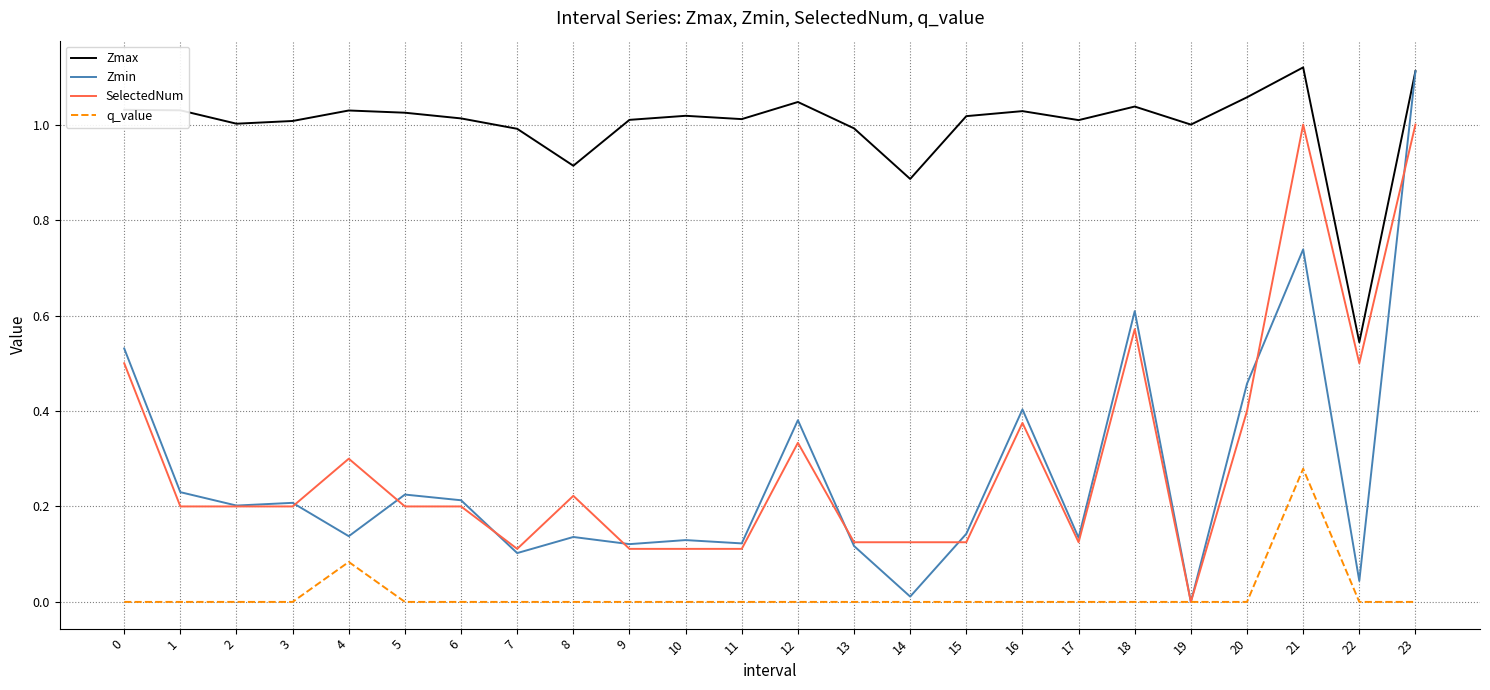

Count the q_value values in the range 0 to 1.

24